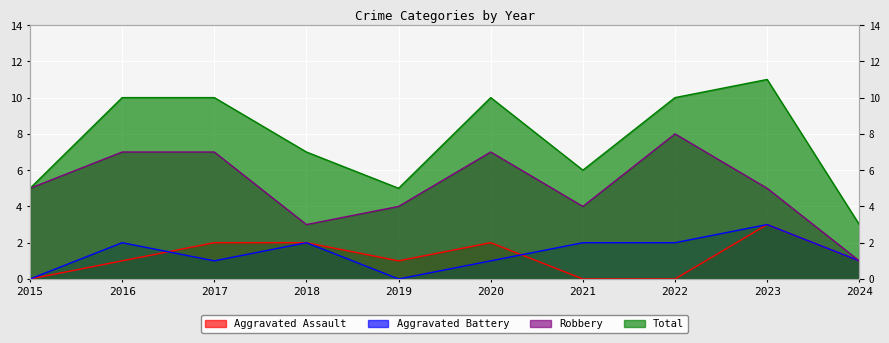

What is the highest value of the Aggravated Battery series?

3